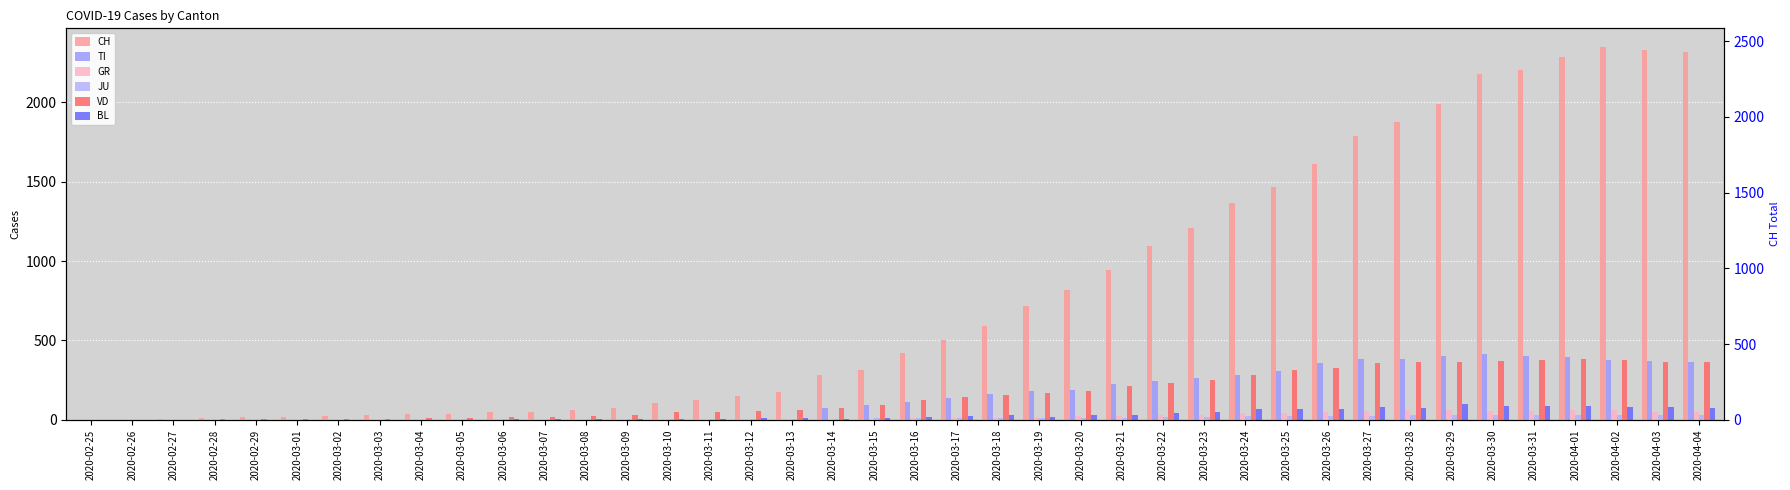

True or false: CH has a value of 2177 at 2020-03-30.

True